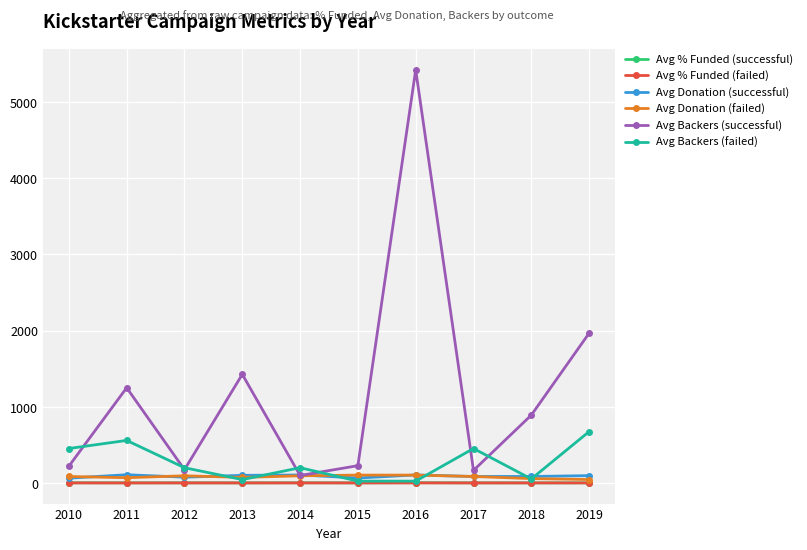

How many categories are shown in the chart?

10